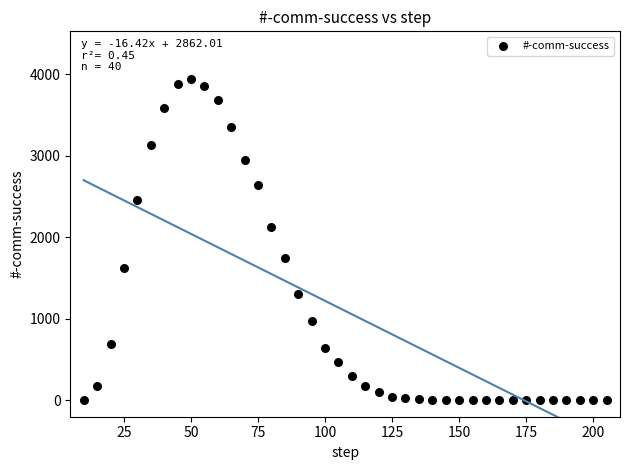

What is the range of Y values (max minus min)?

3933